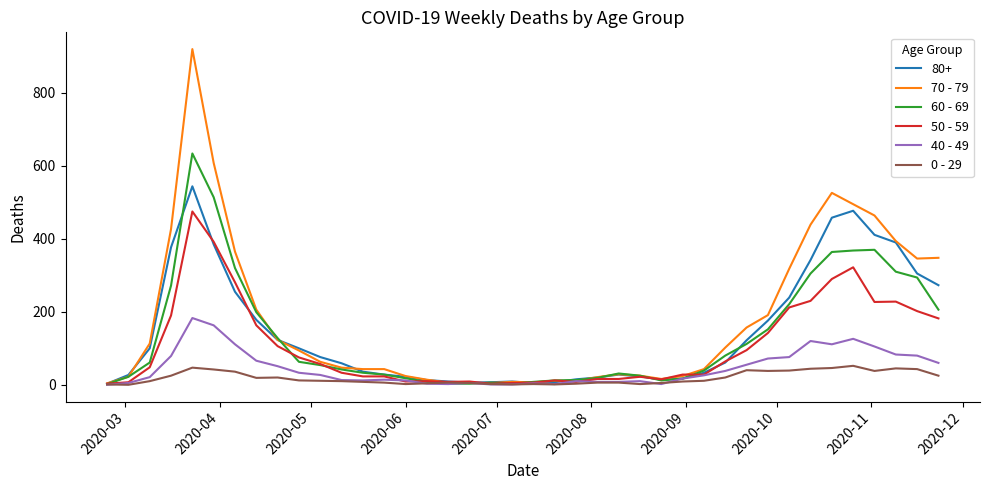

Which series has the largest range (max minus min)?

70 - 79